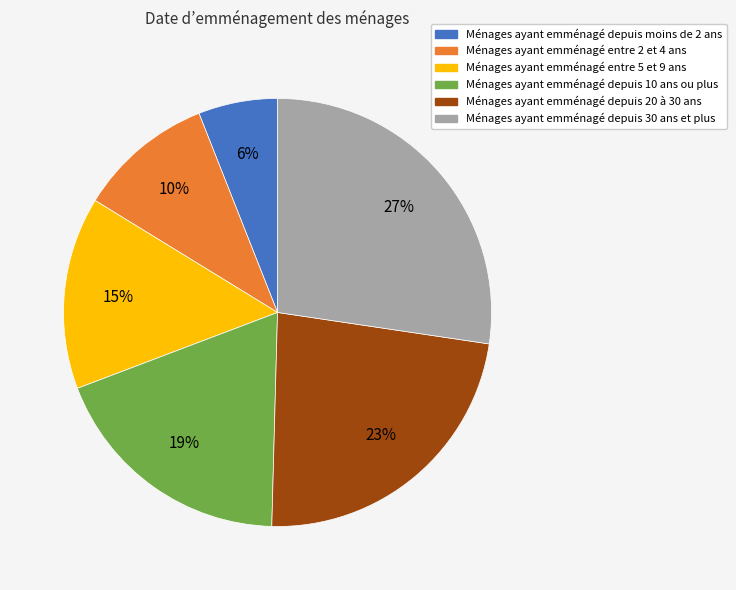

Which has a higher value, Ménages ayant emménagé depuis moins de 2 ans or Ménages ayant emménagé depuis 20 à 30 ans?

Ménages ayant emménagé depuis 20 à 30 ans